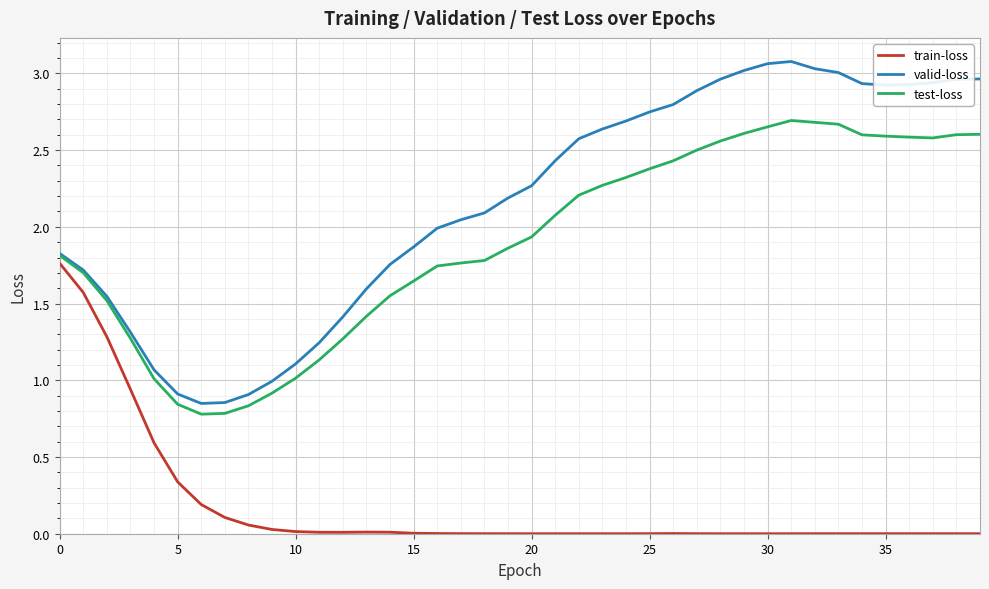

Which series has the largest total across all categories?

valid-loss